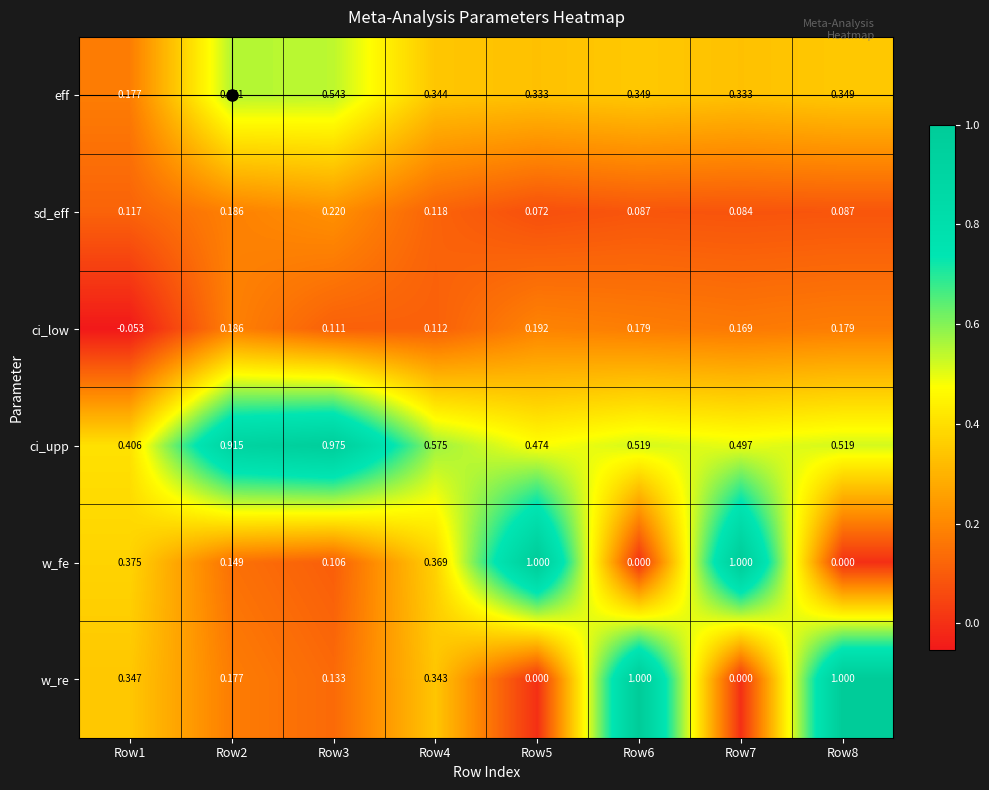

Which series has the largest total across all categories?

ci_upp